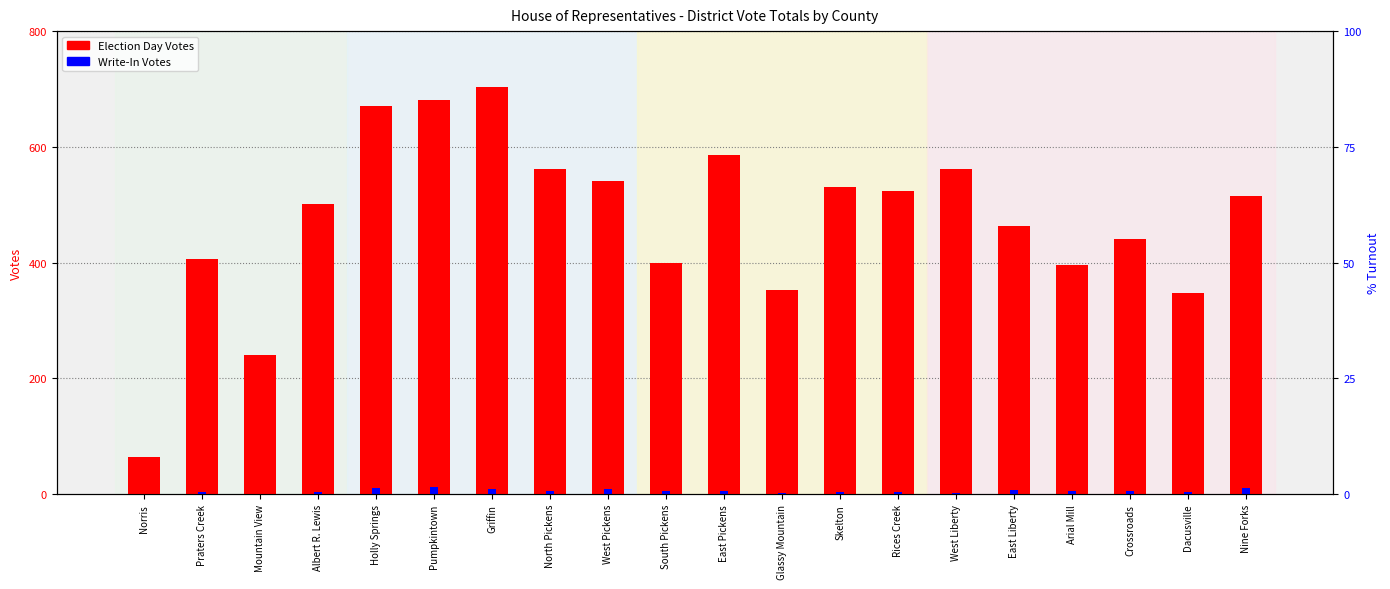

At which label is Write-In Votes closest to 6?

East Pickens